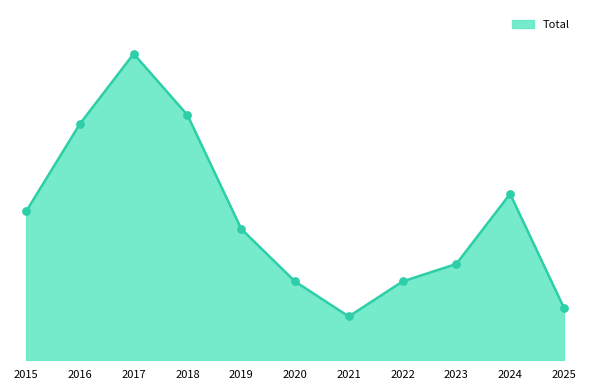

Approximately how many times larger is the value at 2021 compared to 2018?

0.2